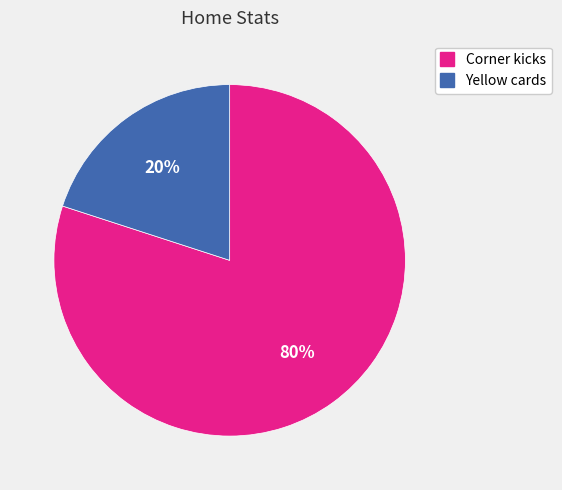

The Yellow cards slice represents 6% of the pie. True or false?

False